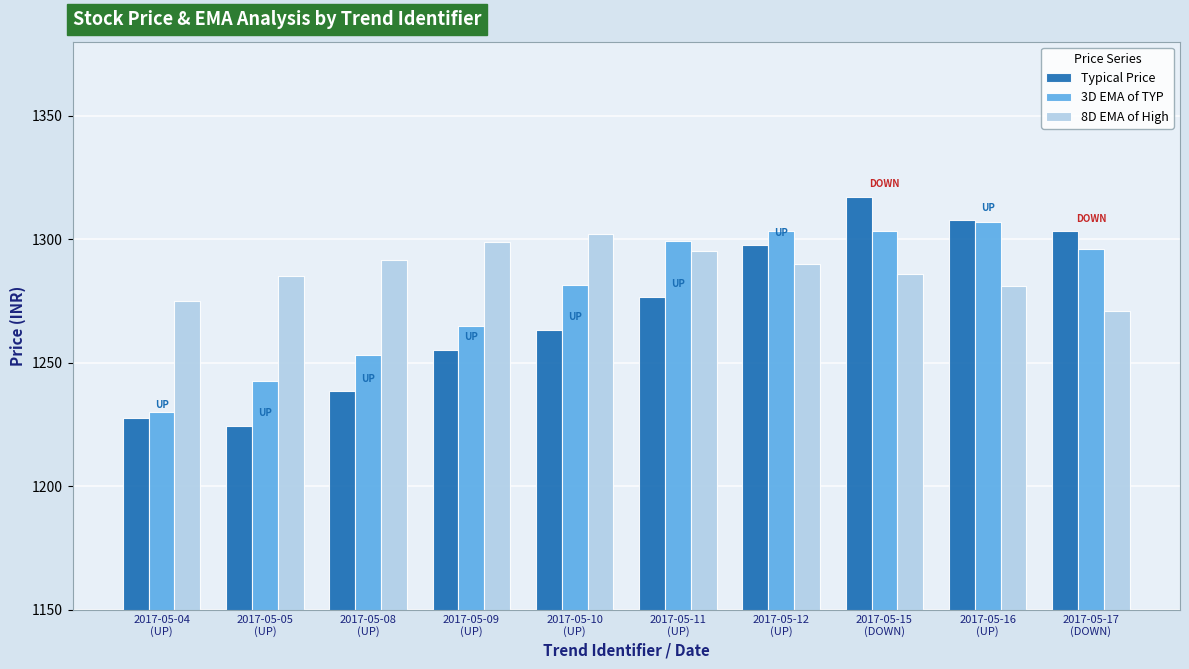

At which category is the sum across all series the highest?

2017-05-15
(DOWN)